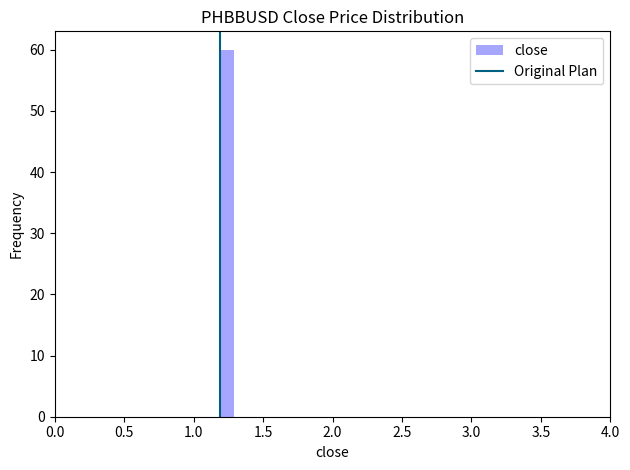

Around what value on the x-axis is the tallest bar? Give the approximate position of its centre, as read against the axis.

1.25